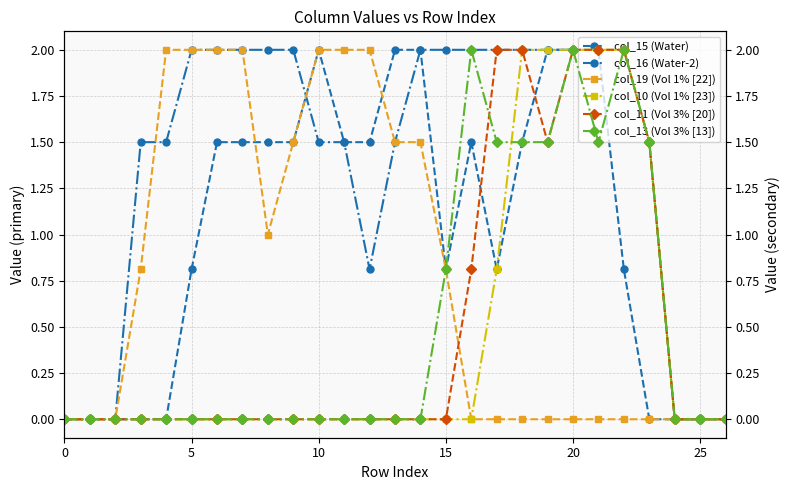

Where is the first local minimum for col_19 (Vol 1% [22])?

8